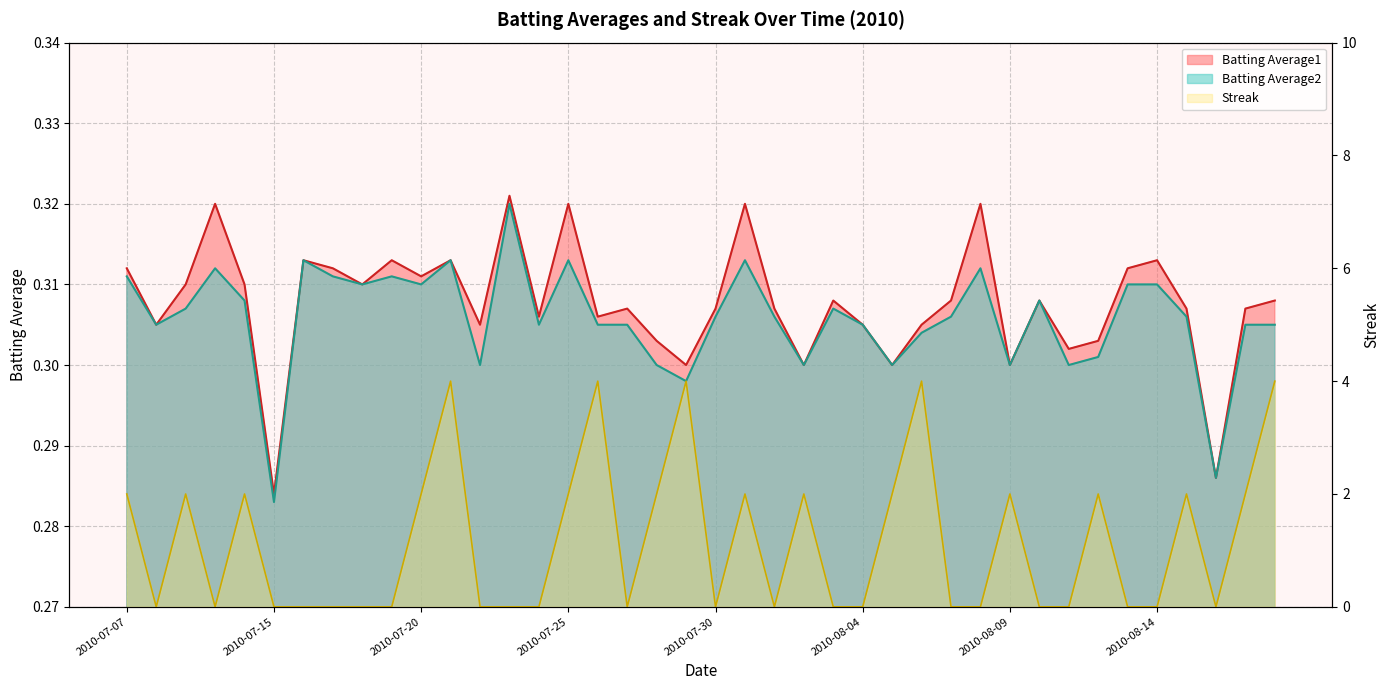

Rank the categories by Batting Average2 value from lowest to highest.

2010-07-15, 2010-08-16, 2010-07-29, 2010-07-22, 2010-07-28, 2010-08-02, 2010-08-05, 2010-08-09, 2010-08-11, 2010-08-12, 2010-08-06, 2010-07-08, 2010-07-24, 2010-07-26, 2010-07-27, 2010-08-04, 2010-08-17, 2010-08-18, 2010-07-30, 2010-08-01, 2010-08-07, 2010-08-15, 2010-07-09, 2010-08-03, 2010-07-11, 2010-08-10, 2010-07-18, 2010-07-20, 2010-08-13, 2010-08-14, 2010-07-07, 2010-07-17, 2010-07-19, 2010-07-10, 2010-08-08, 2010-07-16, 2010-07-21, 2010-07-25, 2010-07-31, 2010-07-23